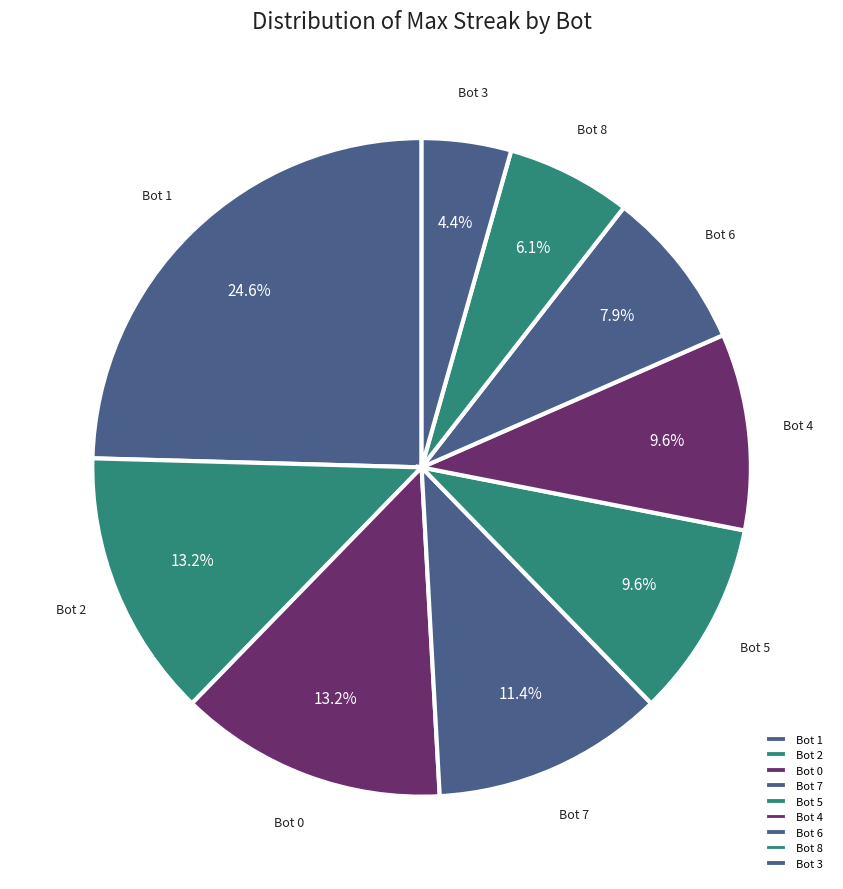

Between Bot 8 and Bot 5, which is larger?

Bot 5